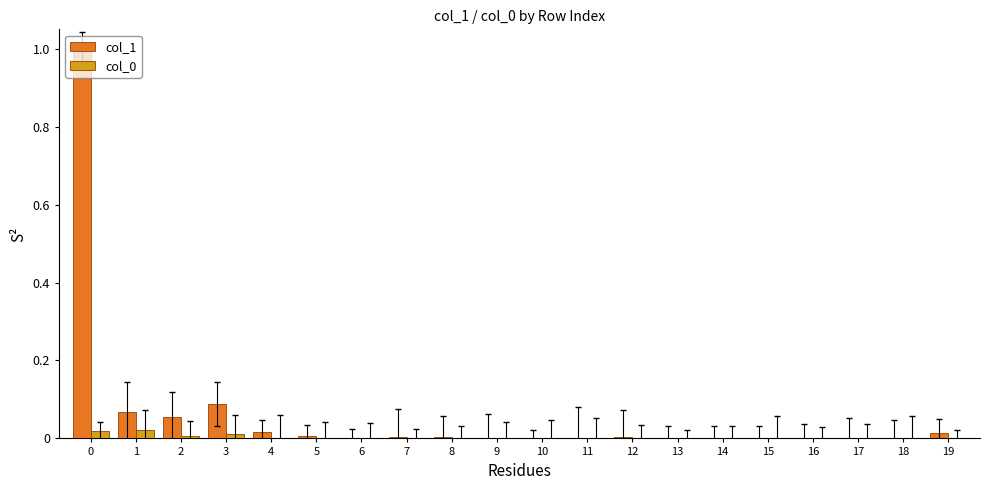

Is it true that col_0 equals 0.0 at 6?

True